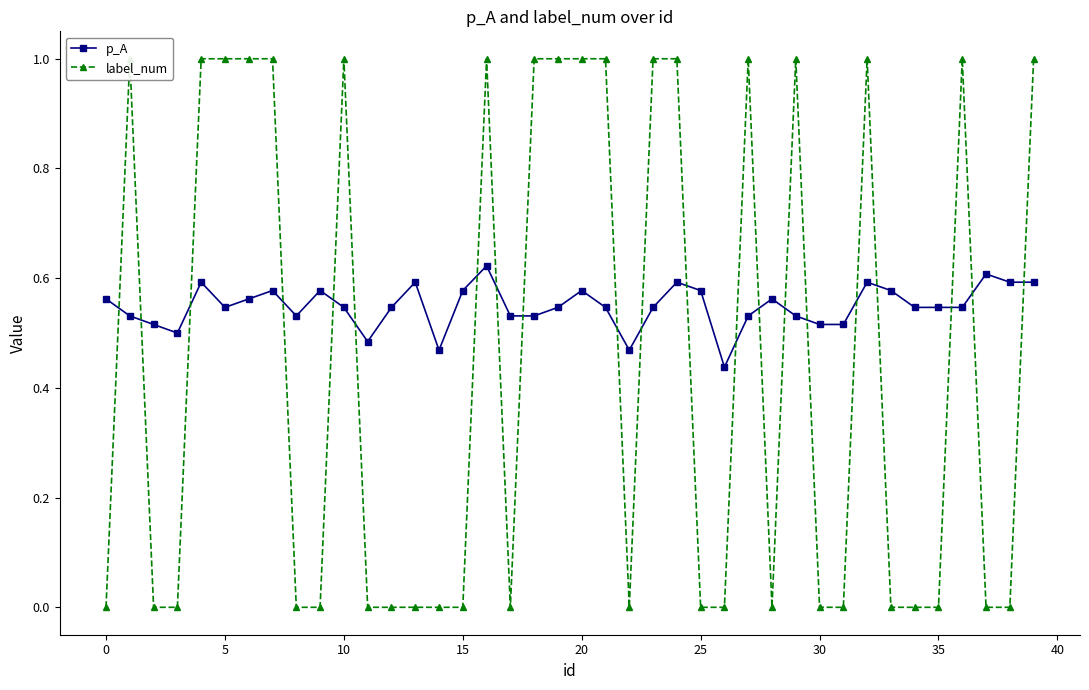

How many intersections are there between p_A and label_num?

21